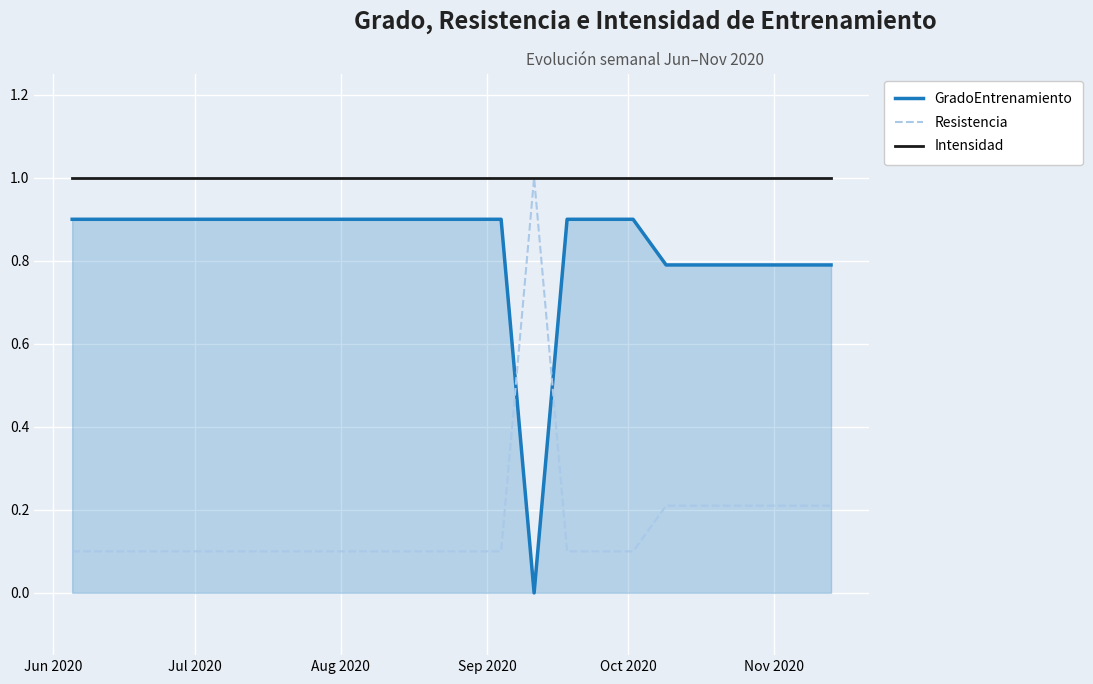

Does the chart have visible grid lines?

Yes